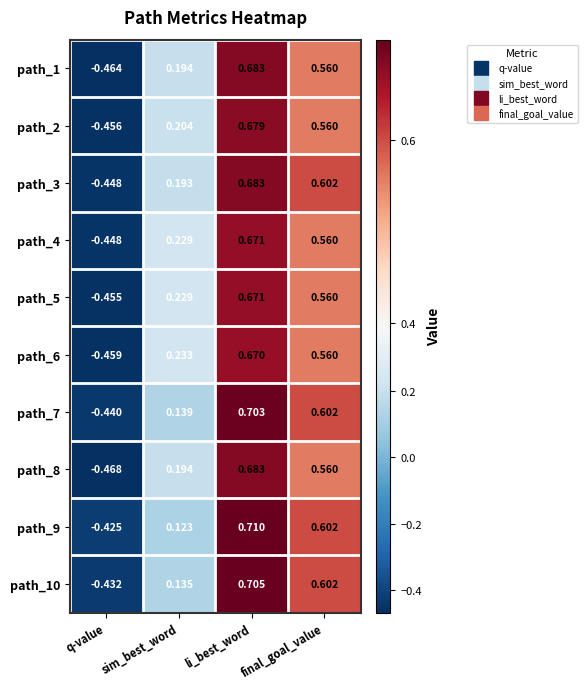

Which series changed the most between q-value and final_goal_value?

path_3